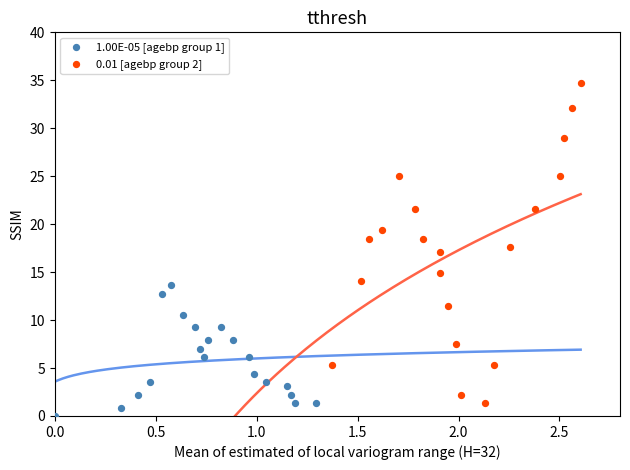

Which series contains the highest Y value?

0.01 [agebp group 2]